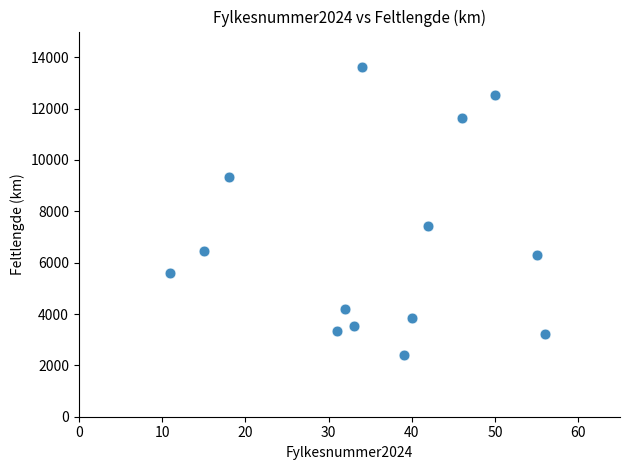

What is the range of Y values (max minus min)?

11198.9